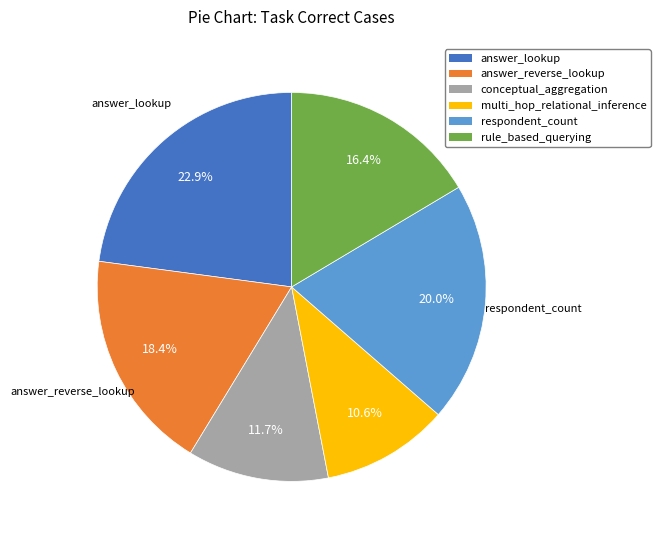

The multi_hop_relational_inference slice represents 11% of the pie. True or false?

True